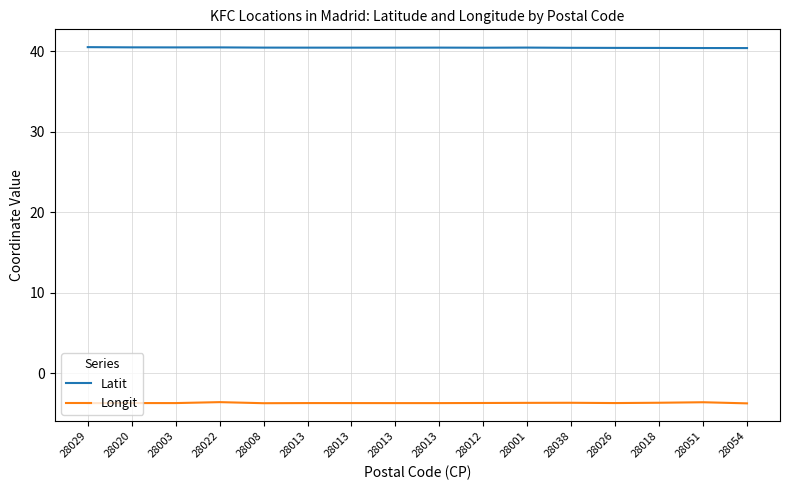

Does the chart have visible grid lines?

Yes